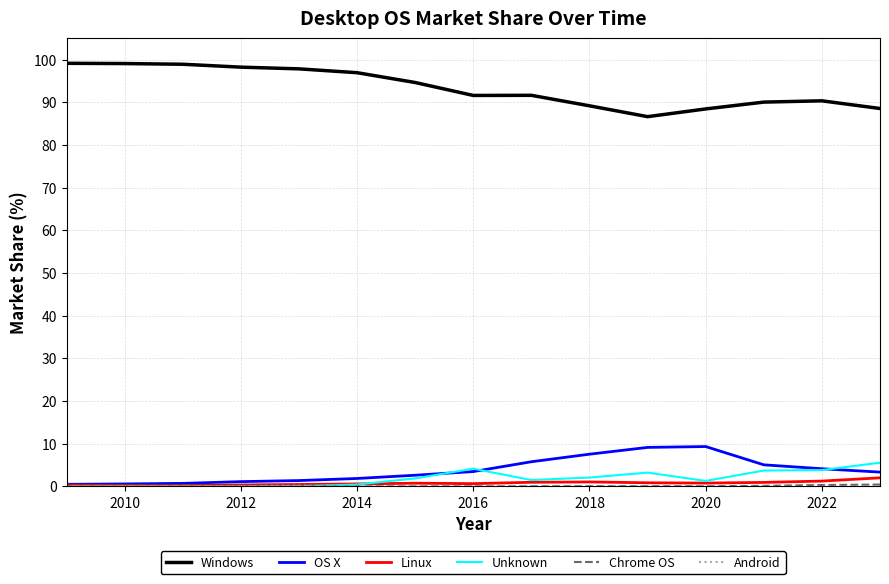

True or false: OS X and Windows intersect in this chart.

False